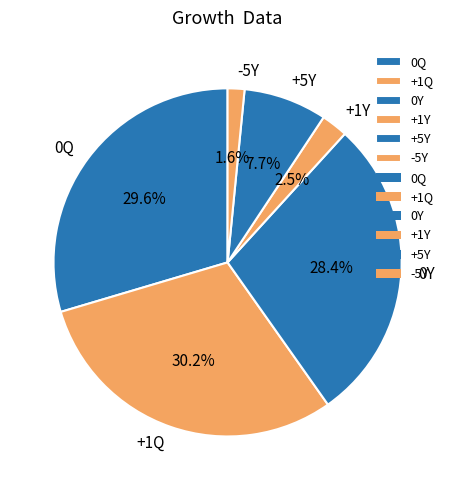

To the nearest percent, what is the difference between the largest and smallest slice percentages?

29%